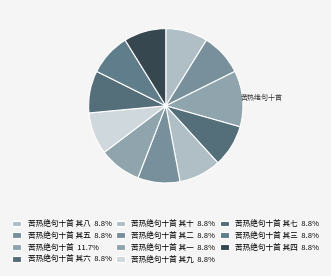

Which category has the smallest portion of the pie?

苦热绝句十首 其一